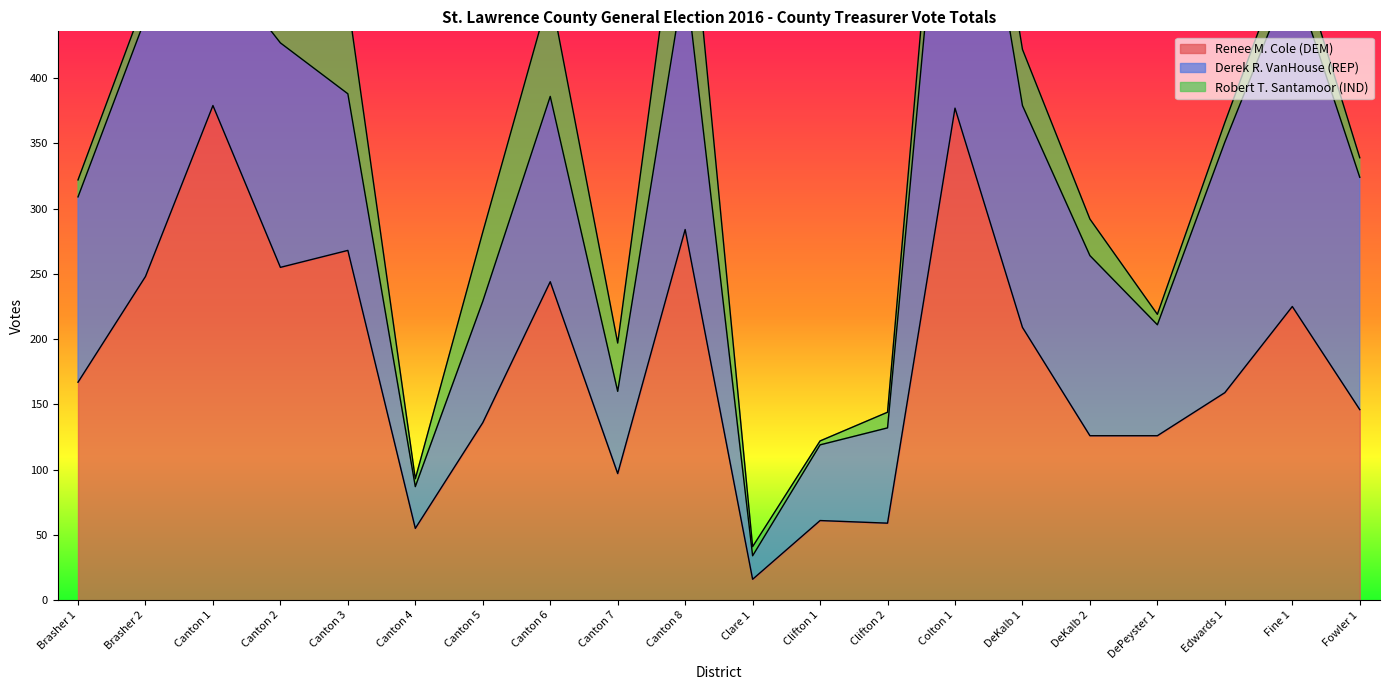

Reading left to right, transcribe all the data shown in this chart.

Renee M. Cole (DEM): Brasher 1=167	Brasher 2=248	Canton 1=379	Canton 2=255	Canton 3=268	Canton 4=55	Canton 5=136	Canton 6=244	Canton 7=97	Canton 8=284	Clare 1=16	Clifton 1=61	Clifton 2=59	Colton 1=377	DeKalb 1=209	DeKalb 2=126	DePeyster 1=126	Edwards 1=159	Fine 1=225	Fowler 1=146
Derek R. VanHouse (REP): Brasher 1=142	Brasher 2=198	Canton 1=114	Canton 2=172	Canton 3=120	Canton 4=32	Canton 5=93	Canton 6=142	Canton 7=63	Canton 8=196	Clare 1=18	Clifton 1=58	Clifton 2=73	Colton 1=310	DeKalb 1=170	DeKalb 2=138	DePeyster 1=85	Edwards 1=192	Fine 1=255	Fowler 1=178
Robert T. Santamoor (IND): Brasher 1=13	Brasher 2=15	Canton 1=72	Canton 2=147	Canton 3=71	Canton 4=6	Canton 5=53	Canton 6=80	Canton 7=37	Canton 8=101	Clare 1=7	Clifton 1=3	Clifton 2=12	Colton 1=52	DeKalb 1=43	DeKalb 2=28	DePeyster 1=8	Edwards 1=15	Fine 1=26	Fowler 1=15